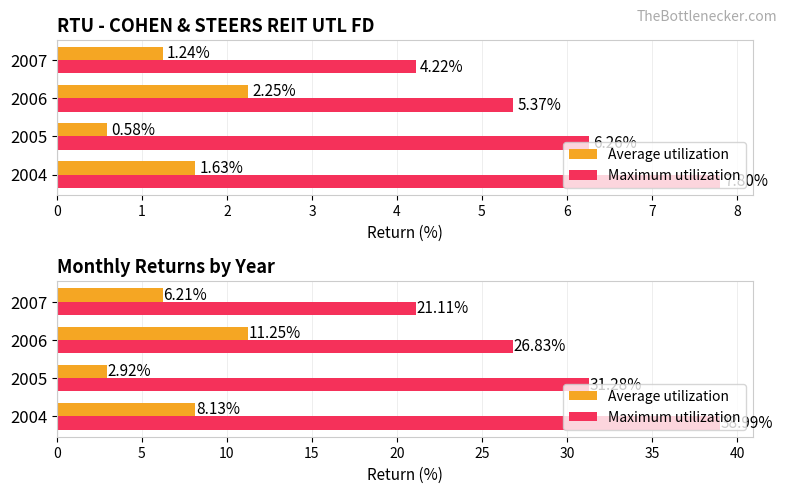

True or false: Average utilization has a value of 6.2 at 3.

True